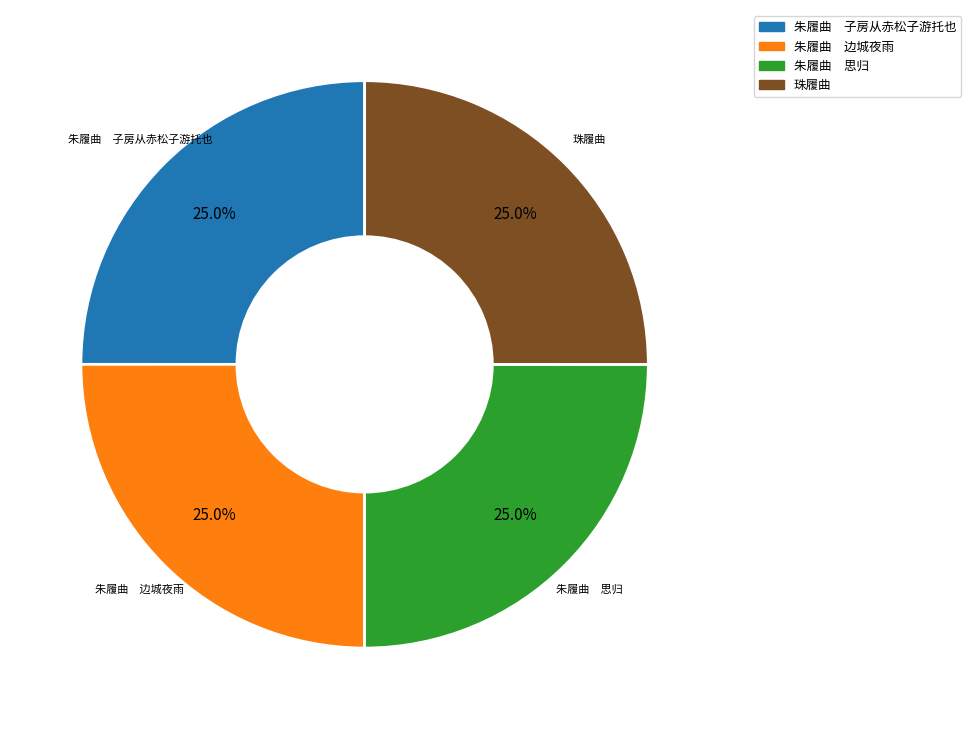

To the nearest percent, what percentage of the pie is 珠履曲?

25%